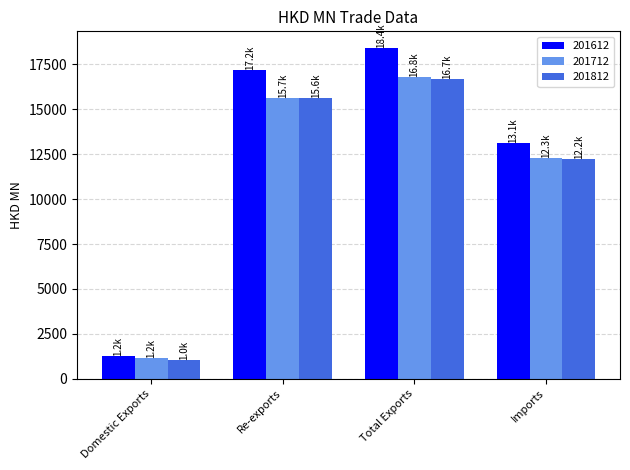

Reading left to right, transcribe all the data shown in this chart.

201612: 1248.7	17168.8	18417.6	13119.2
201712: 1151.6	15650.8	16802.4	12273.8
201812: 1049.3	15615.8	16665.1	12244.6